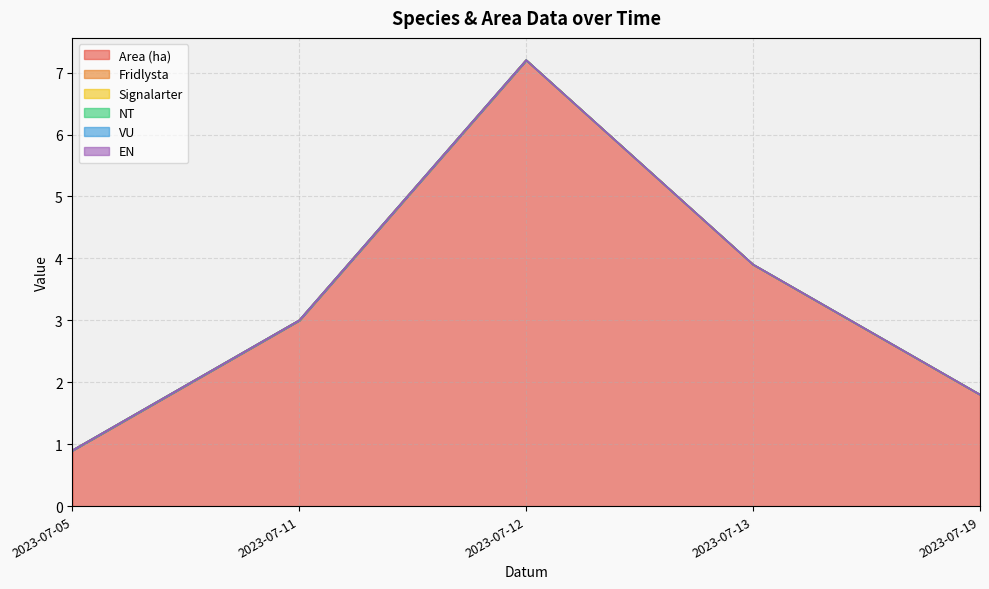

Which has a higher value, 2023-07-13 or 2023-07-19?

2023-07-13